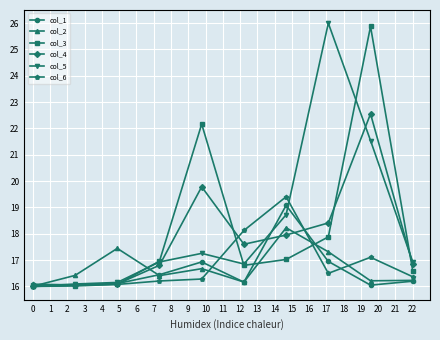

List the series in order of their peak value, highest first.

col_5, col_3, col_4, col_6, col_1, col_2